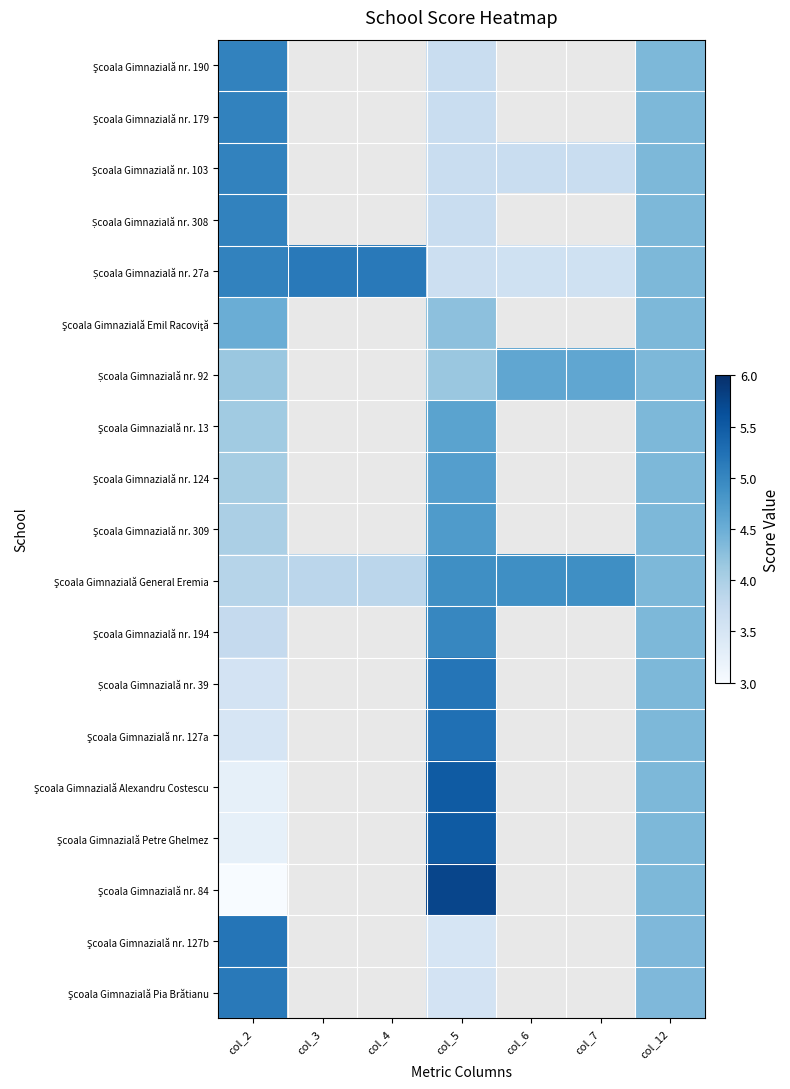

At which category is the sum across all series the highest?

col_5